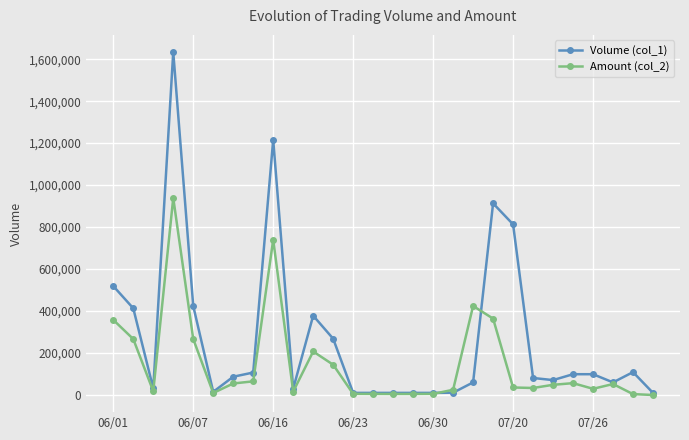

Which series has the largest range (max minus min)?

Volume (col_1)